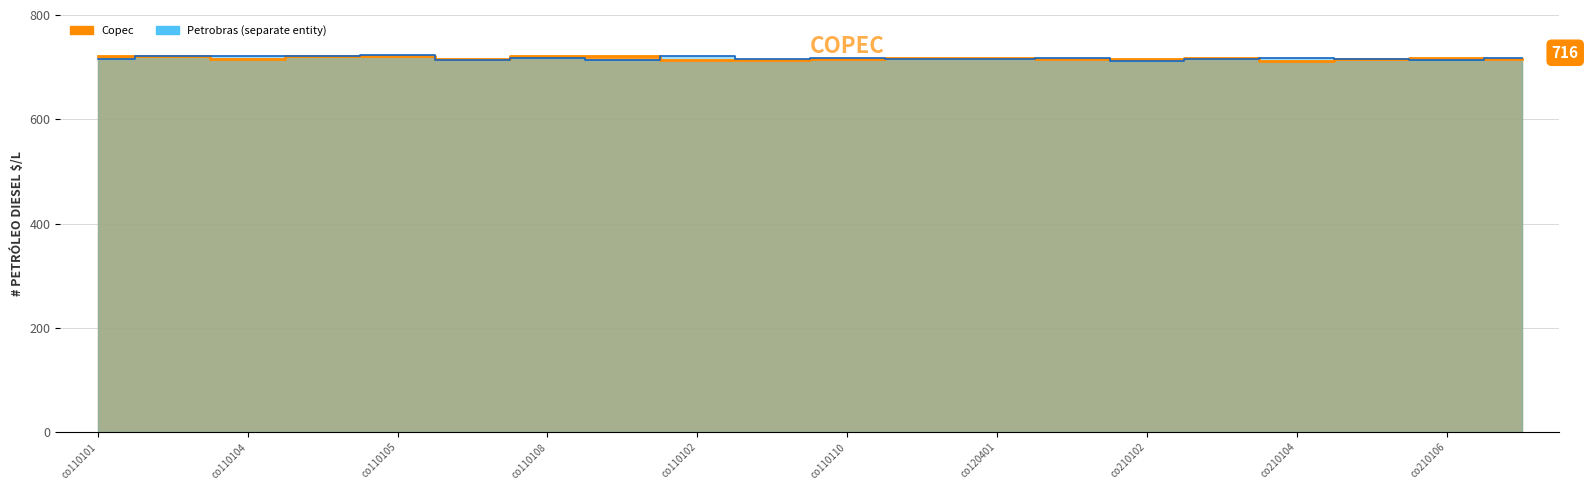

Where is the first local minimum for Petrobras?

co110107